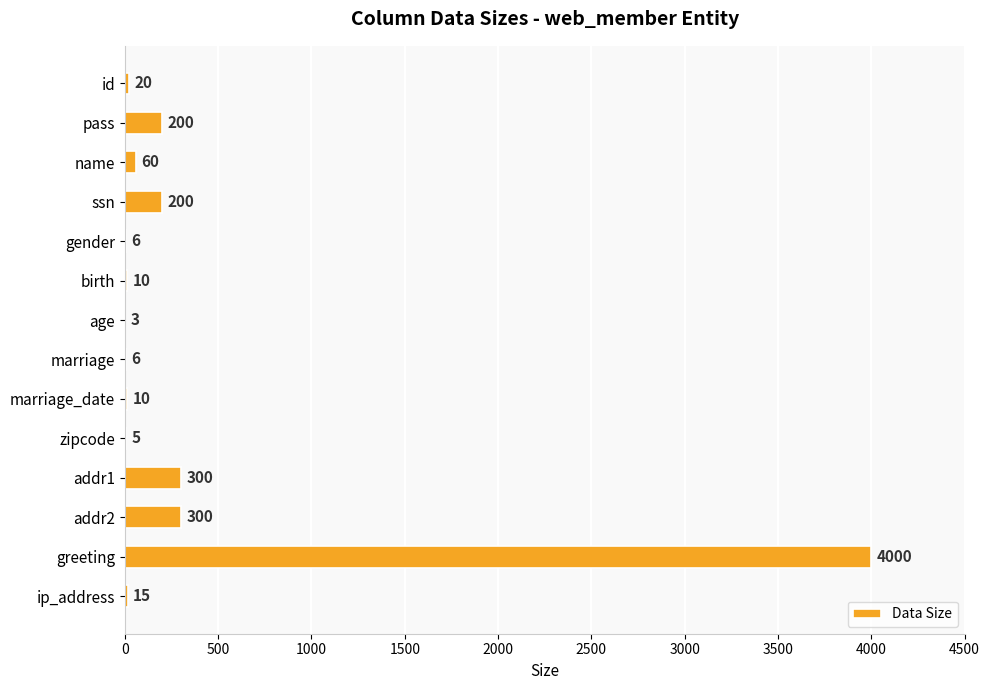

What is the change in value from ssn to ip_address?

-185